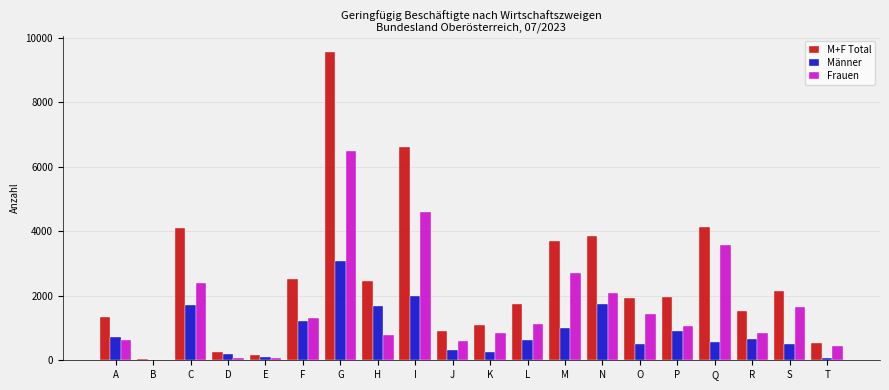

Which category has the highest value in the M+F Total series?

G